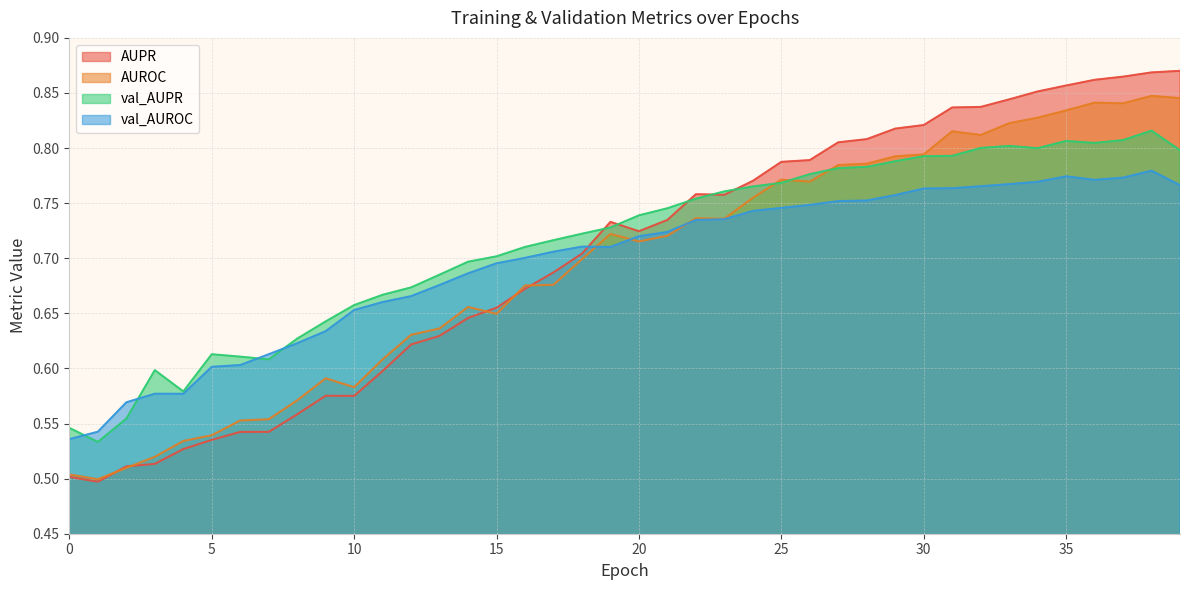

How many intersections are there between AUROC and val_AUROC?

3